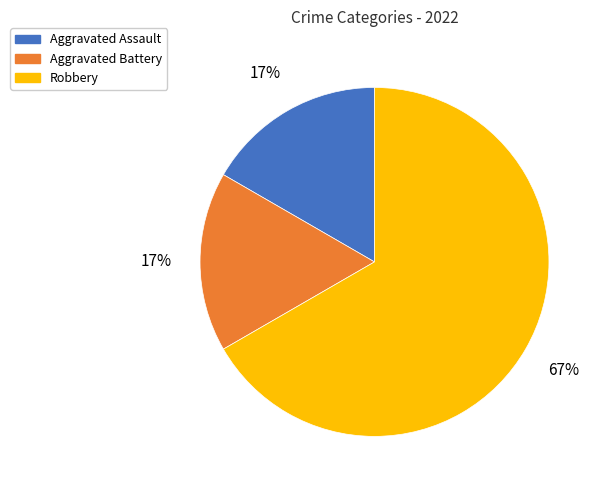

To the nearest percent, what portion does Aggravated Battery represent?

17%